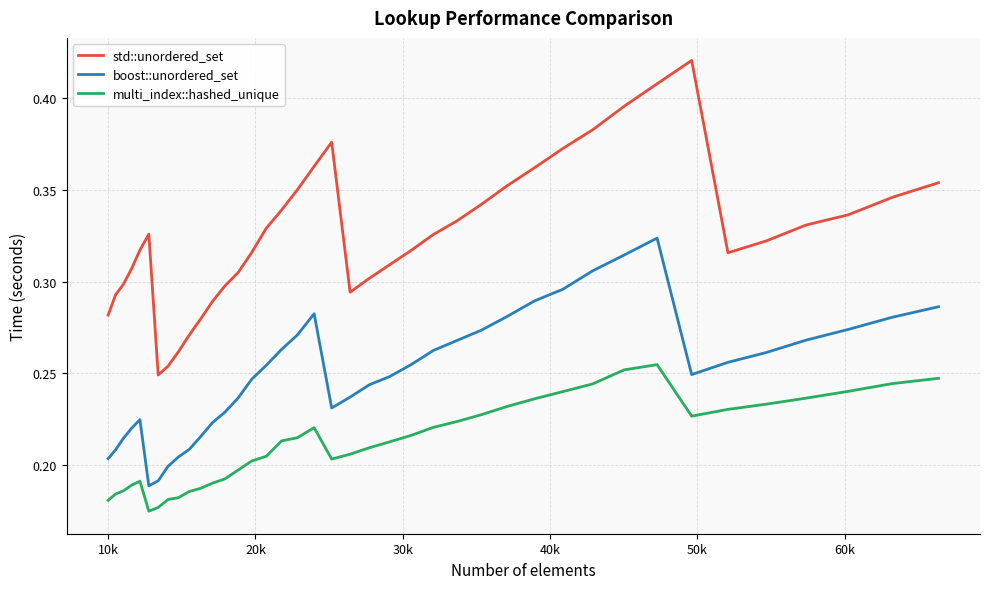

Rank the series by their maximum value, from lowest to highest.

multi_index::hashed_unique, boost::unordered_set, std::unordered_set